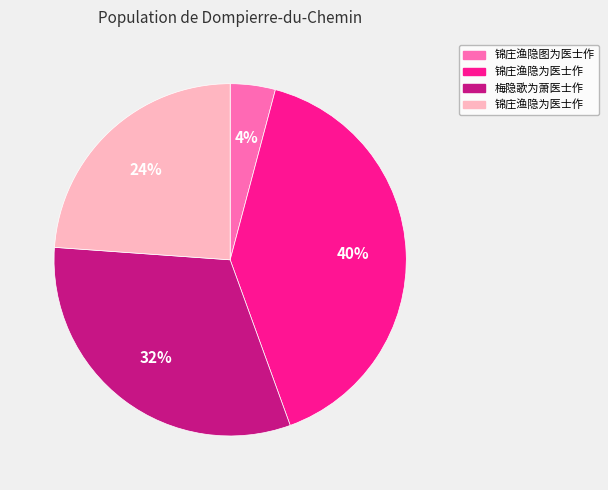

How many segments does this pie chart have?

4